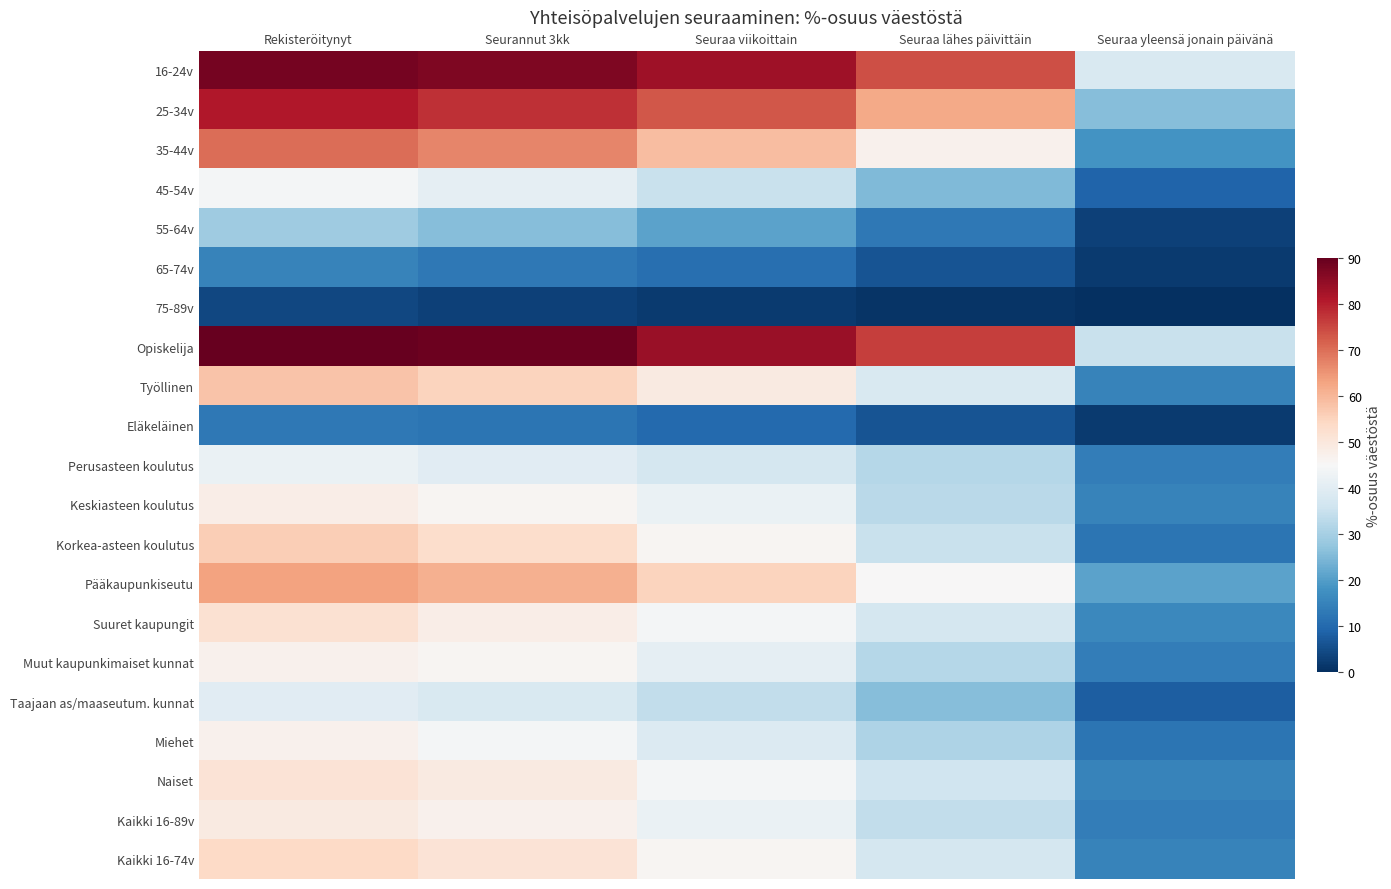

Reading left to right, extract all data points from this chart.

16-24v: Rekisteröitynyt=88	Seurannut 3kk=87	Seuraa viikoittain=83	Seuraa lähes päivittäin=74	Seuraa yleensä jonain päivänä=38
25-34v: Rekisteröitynyt=81	Seurannut 3kk=78	Seuraa viikoittain=73	Seuraa lähes päivittäin=62	Seuraa yleensä jonain päivänä=26
35-44v: Rekisteröitynyt=70	Seurannut 3kk=67	Seuraa viikoittain=59	Seuraa lähes päivittäin=47	Seuraa yleensä jonain päivänä=18
45-54v: Rekisteröitynyt=44	Seurannut 3kk=41	Seuraa viikoittain=35	Seuraa lähes päivittäin=25	Seuraa yleensä jonain päivänä=9
55-64v: Rekisteröitynyt=29	Seurannut 3kk=26	Seuraa viikoittain=21	Seuraa lähes päivittäin=13	Seuraa yleensä jonain päivänä=3
65-74v: Rekisteröitynyt=15	Seurannut 3kk=13	Seuraa viikoittain=11	Seuraa lähes päivittäin=6	Seuraa yleensä jonain päivänä=2
75-89v: Rekisteröitynyt=4	Seurannut 3kk=3	Seuraa viikoittain=2	Seuraa lähes päivittäin=1	Seuraa yleensä jonain päivänä=0
Opiskelija: Rekisteröitynyt=90	Seurannut 3kk=89	Seuraa viikoittain=84	Seuraa lähes päivittäin=76	Seuraa yleensä jonain päivänä=35
Työllinen: Rekisteröitynyt=58	Seurannut 3kk=55	Seuraa viikoittain=49	Seuraa lähes päivittäin=38	Seuraa yleensä jonain päivänä=15
Eläkeläinen: Rekisteröitynyt=13	Seurannut 3kk=12	Seuraa viikoittain=10	Seuraa lähes päivittäin=6	Seuraa yleensä jonain päivänä=2
Perusasteen koulutus: Rekisteröitynyt=42	Seurannut 3kk=40	Seuraa viikoittain=37	Seuraa lähes päivittäin=32	Seuraa yleensä jonain päivänä=14
Keskiasteen koulutus: Rekisteröitynyt=48	Seurannut 3kk=46	Seuraa viikoittain=42	Seuraa lähes päivittäin=33	Seuraa yleensä jonain päivänä=15
Korkea-asteen koulutus: Rekisteröitynyt=56	Seurannut 3kk=53	Seuraa viikoittain=46	Seuraa lähes päivittäin=35	Seuraa yleensä jonain päivänä=12
Pääkaupunkiseutu: Rekisteröitynyt=63	Seurannut 3kk=61	Seuraa viikoittain=55	Seuraa lähes päivittäin=45	Seuraa yleensä jonain päivänä=21
Suuret kaupungit: Rekisteröitynyt=52	Seurannut 3kk=48	Seuraa viikoittain=44	Seuraa lähes päivittäin=37	Seuraa yleensä jonain päivänä=16
Muut kaupunkimaiset kunnat: Rekisteröitynyt=47	Seurannut 3kk=46	Seuraa viikoittain=41	Seuraa lähes päivittäin=32	Seuraa yleensä jonain päivänä=14
Taajaan as/maaseutum. kunnat: Rekisteröitynyt=40	Seurannut 3kk=38	Seuraa viikoittain=34	Seuraa lähes päivittäin=26	Seuraa yleensä jonain päivänä=8
Miehet: Rekisteröitynyt=47	Seurannut 3kk=44	Seuraa viikoittain=39	Seuraa lähes päivittäin=31	Seuraa yleensä jonain päivänä=12
Naiset: Rekisteröitynyt=51	Seurannut 3kk=49	Seuraa viikoittain=44	Seuraa lähes päivittäin=36	Seuraa yleensä jonain päivänä=15
Kaikki 16-89v: Rekisteröitynyt=49	Seurannut 3kk=47	Seuraa viikoittain=42	Seuraa lähes päivittäin=34	Seuraa yleensä jonain päivänä=14
Kaikki 16-74v: Rekisteröitynyt=54	Seurannut 3kk=51	Seuraa viikoittain=46	Seuraa lähes päivittäin=37	Seuraa yleensä jonain päivänä=15